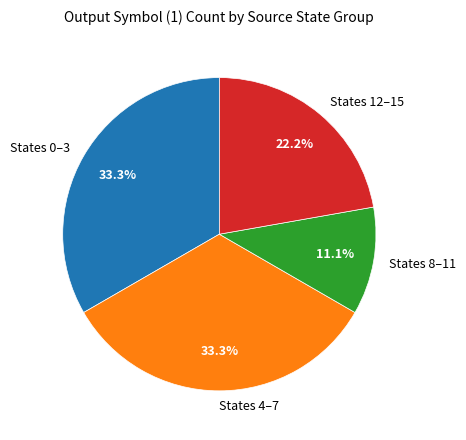

Which has a higher value, States 8–11 or States 12–15?

States 12–15